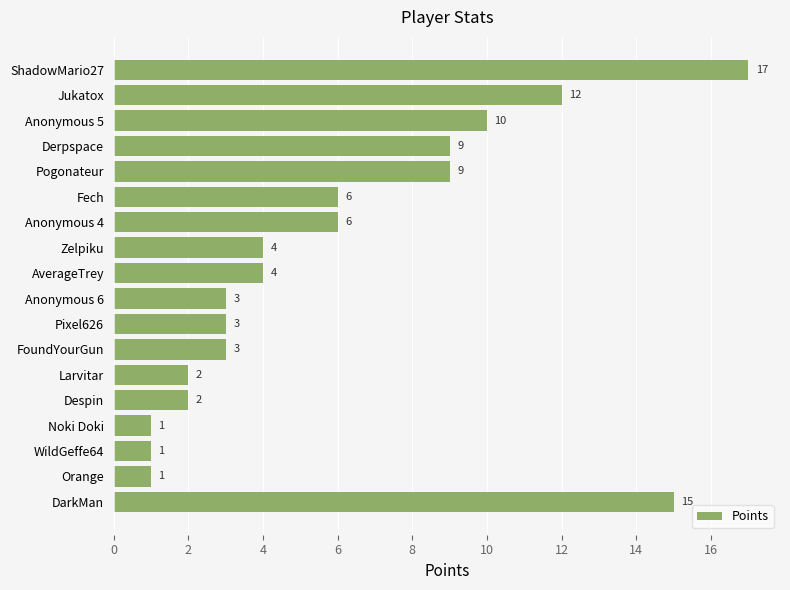

Reading top to bottom, transcribe all the data shown in this chart.

17	12	10	9	9	6	6	4	4	3	3	3	2	2	1	1	1	15